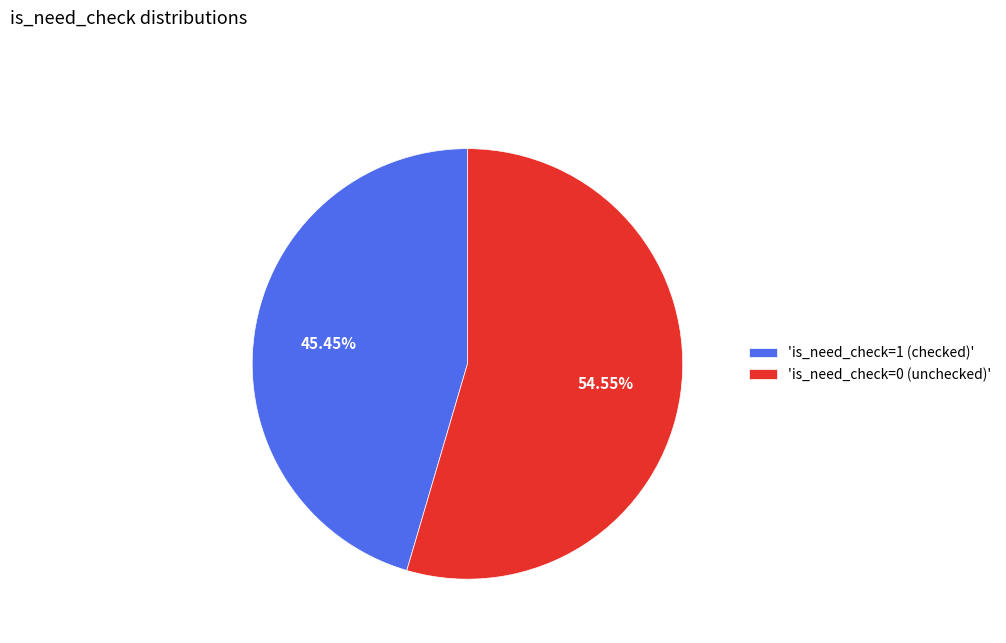

Is there any slice that represents more than half of the pie?

Yes